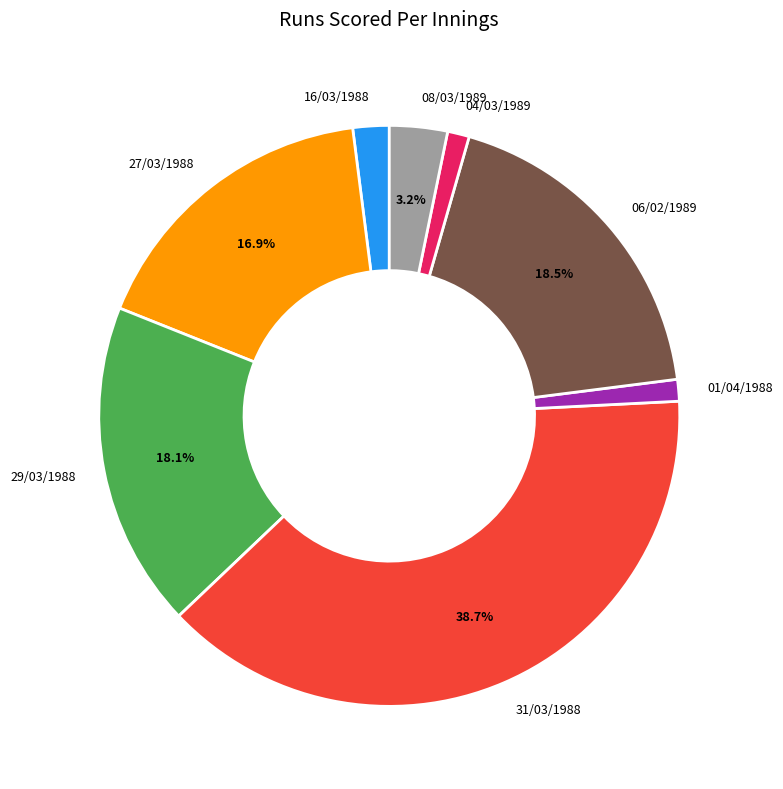

Does any single category account for the majority?

No